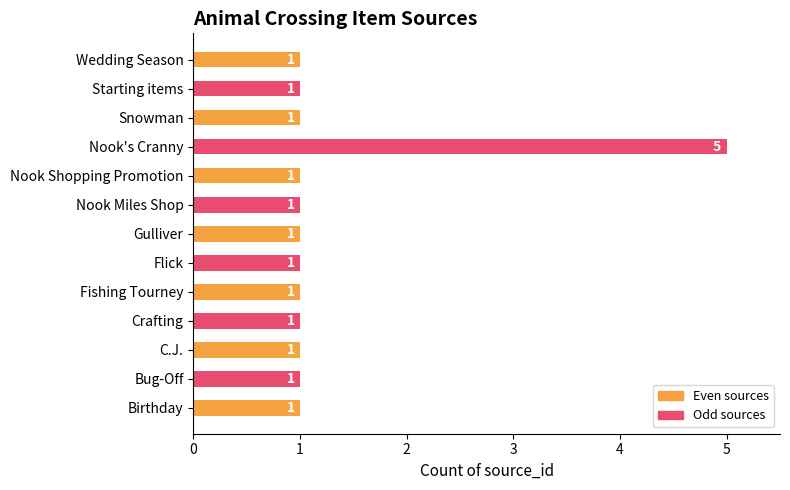

What is the minimum value shown in the chart?

1